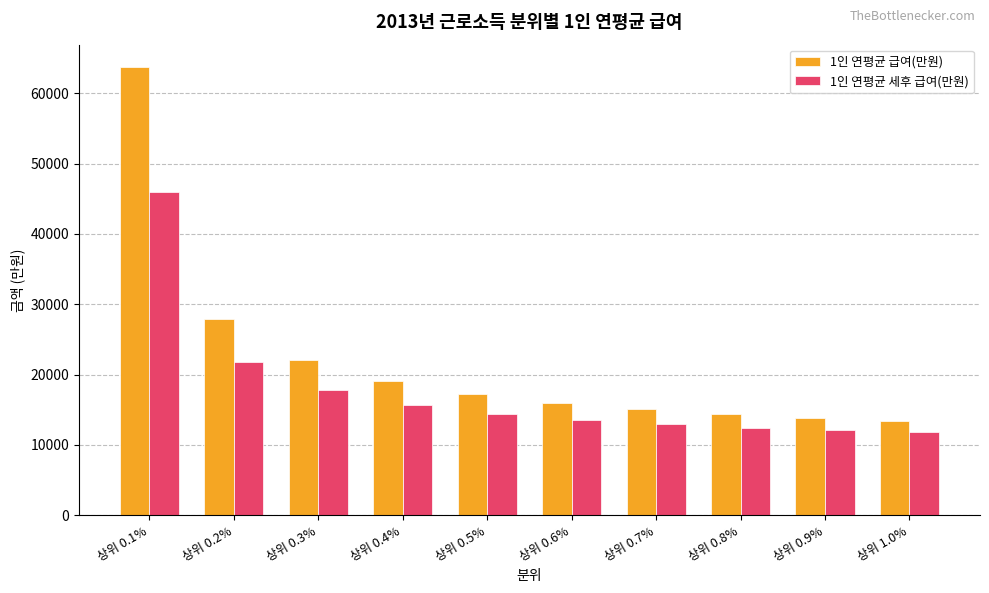

The 1인 연평균 세후 급여(만원) series shows 5447.6 at 상위 0.5%. True or false?

False